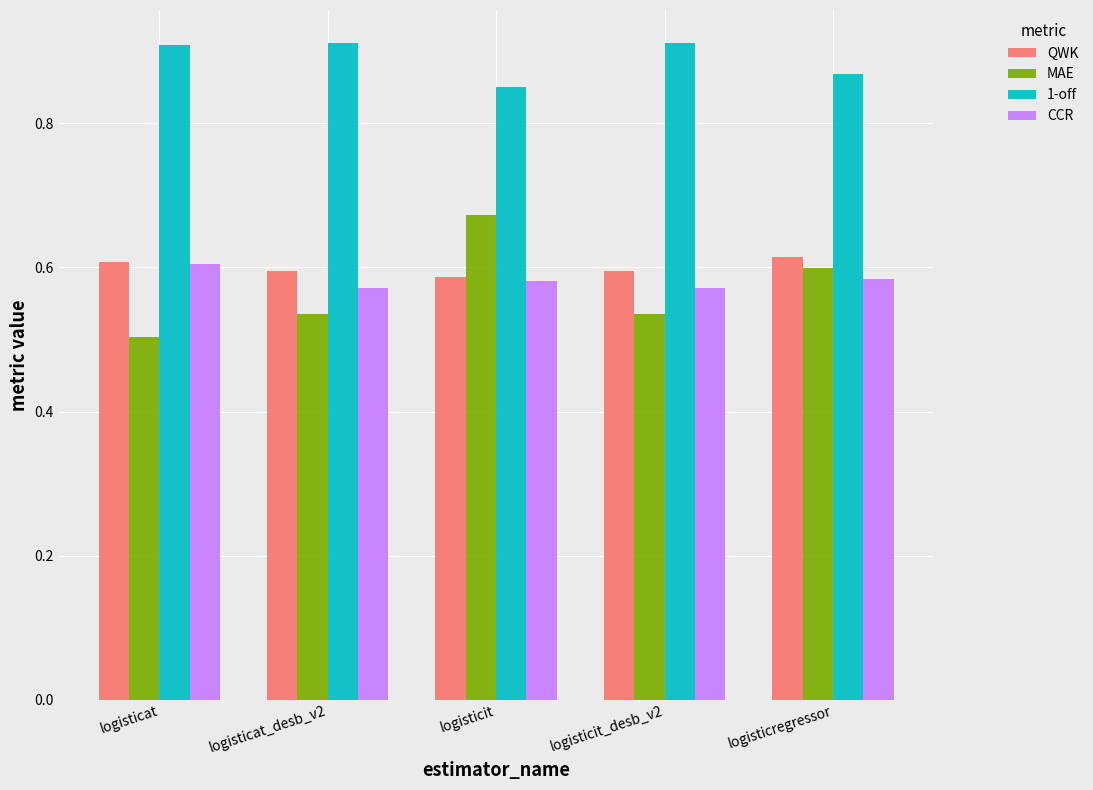

How many groups of bars are there?

5